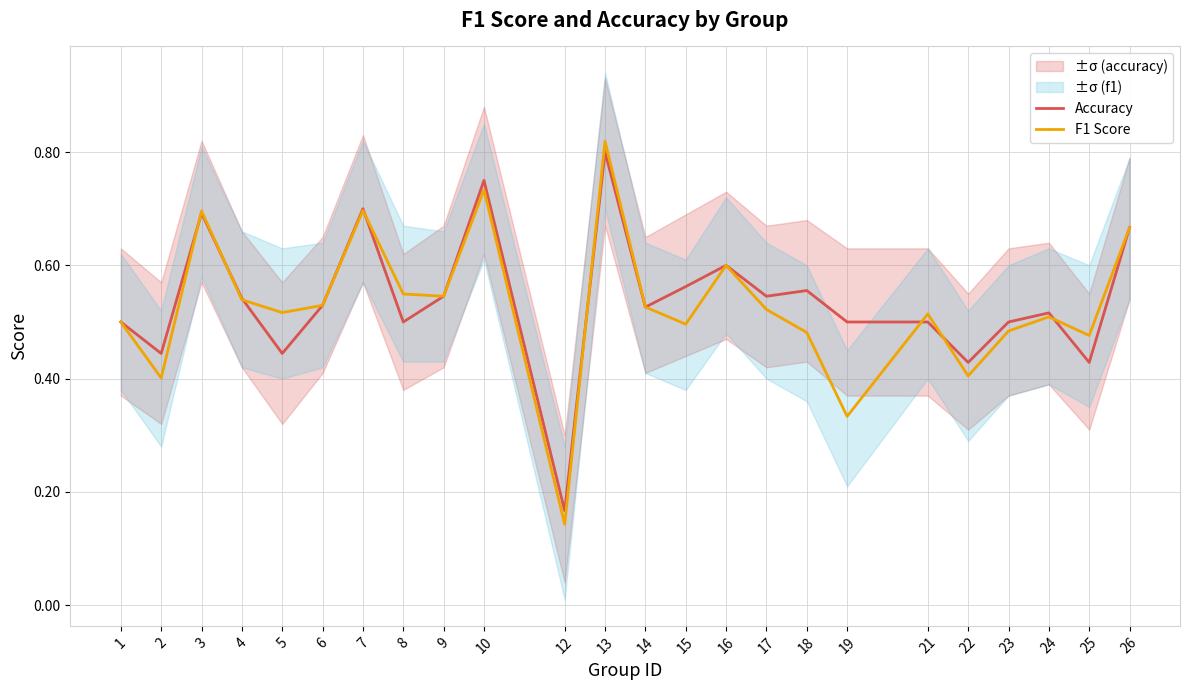

How many F1 Score values are between 0 and 1?

24